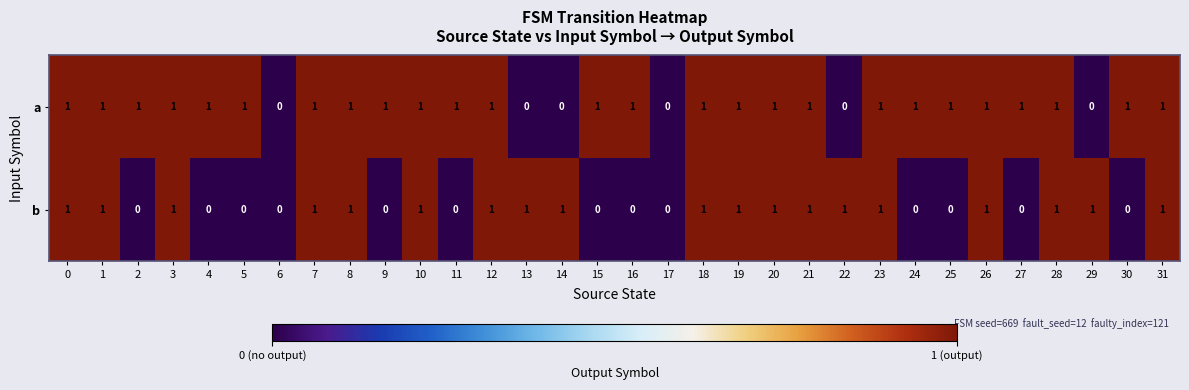

Which series has the largest total across all categories?

a